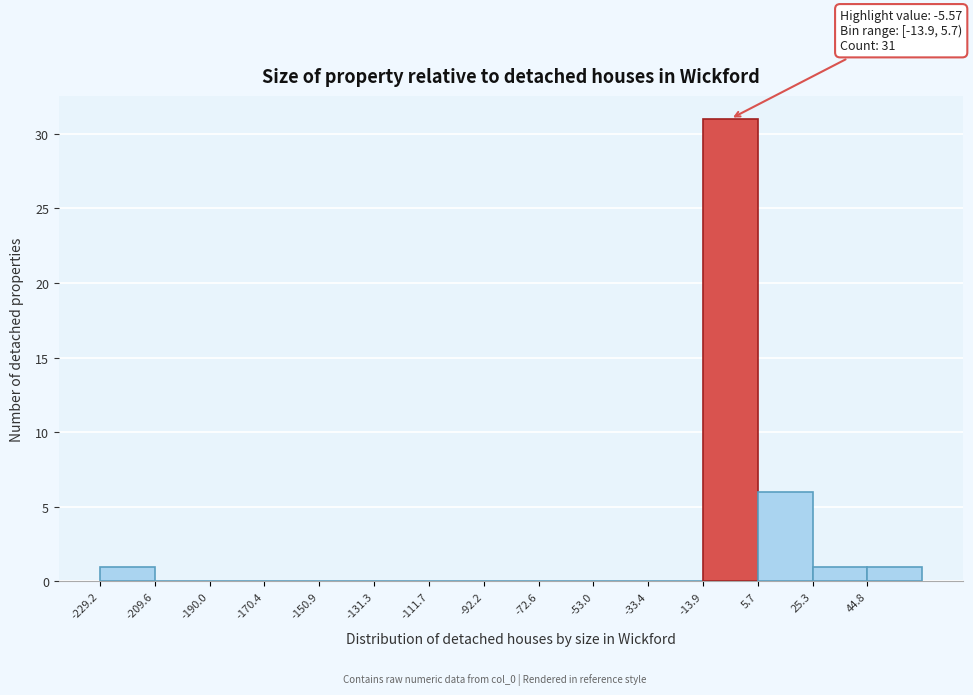

Which range on the x-axis has the tallest bar?

-14 to 6